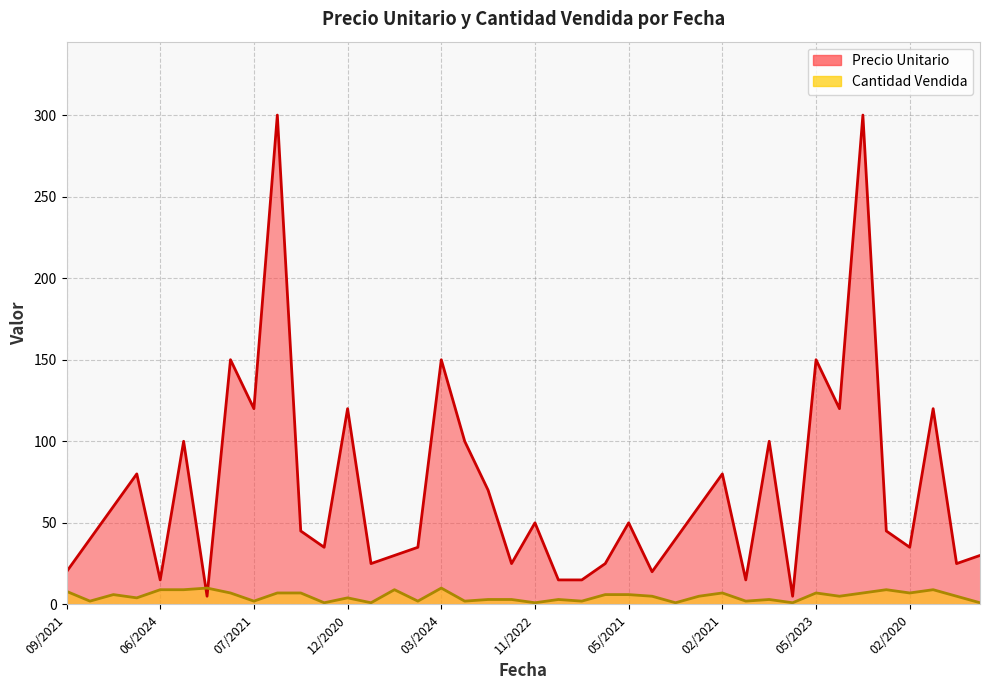

True or false: Precio Unitario has more than 1 points higher than both neighbors.

True